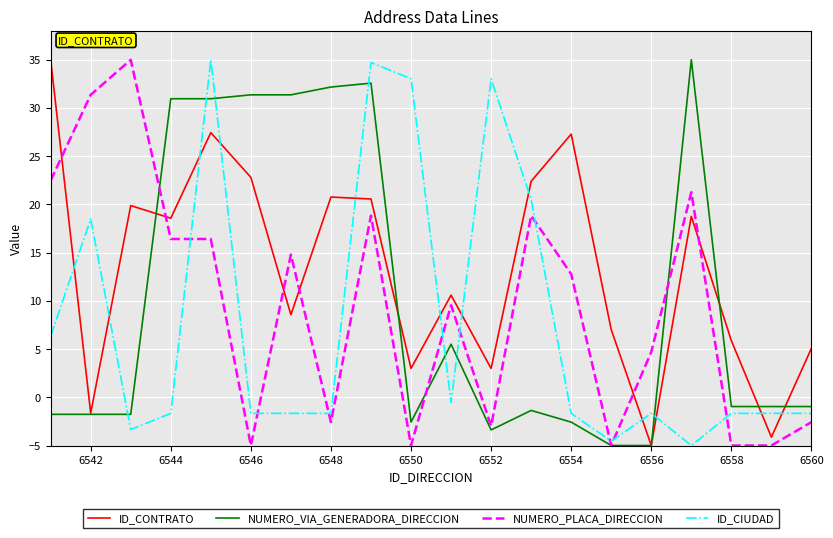

What is the maximum value for NUMERO_PLACA_DIRECCION?

35.0